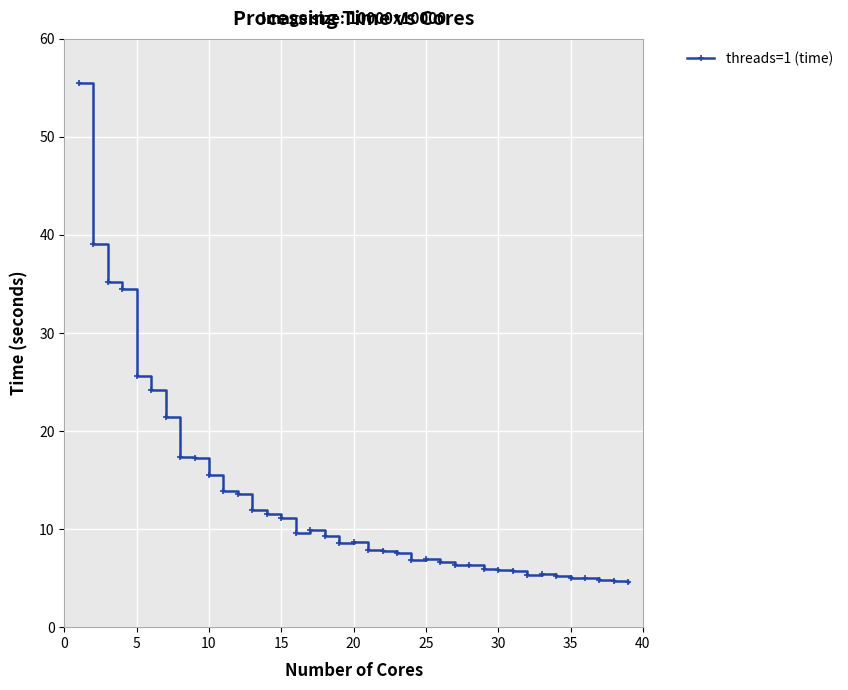

What is the value of the 37th point from the left?

4.8